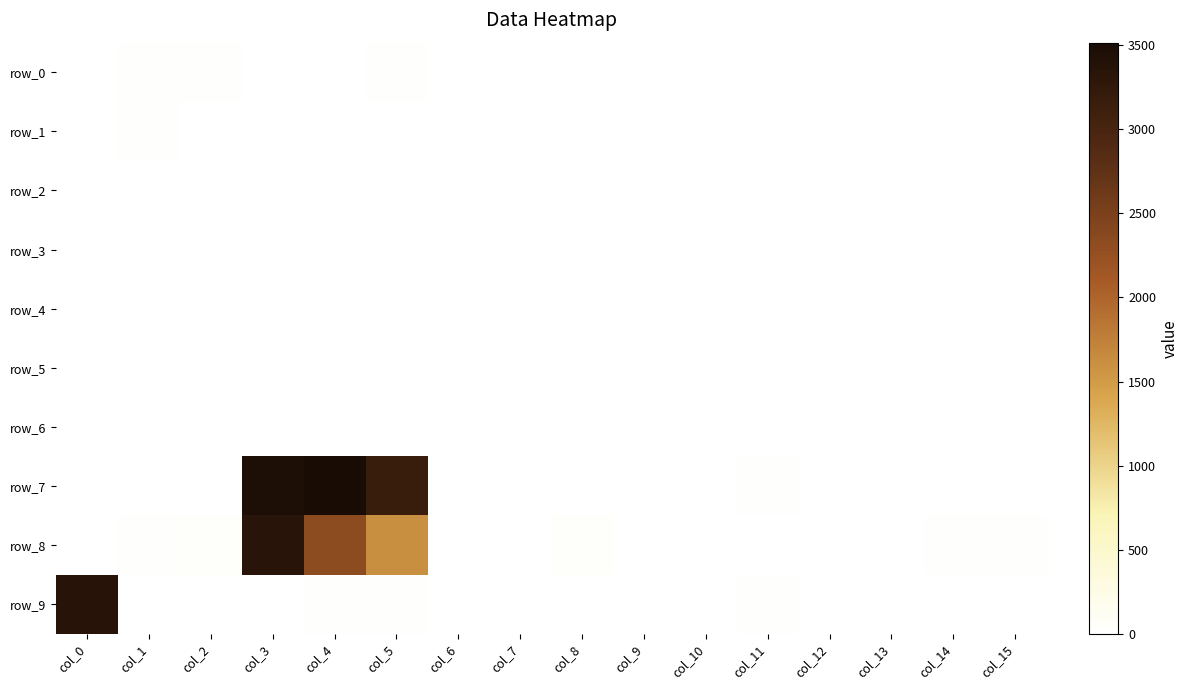

At which category is the sum across all series the highest?

col_3